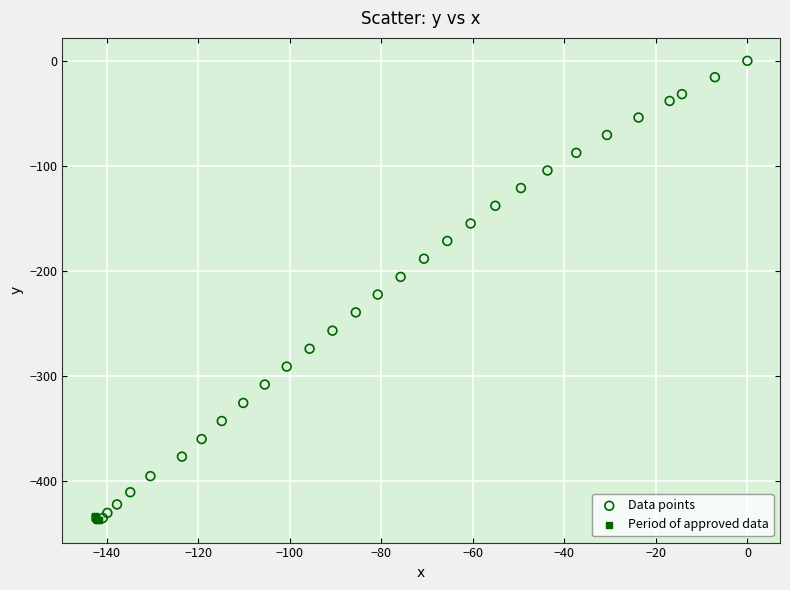

Which series reaches the maximum Y coordinate?

Data points